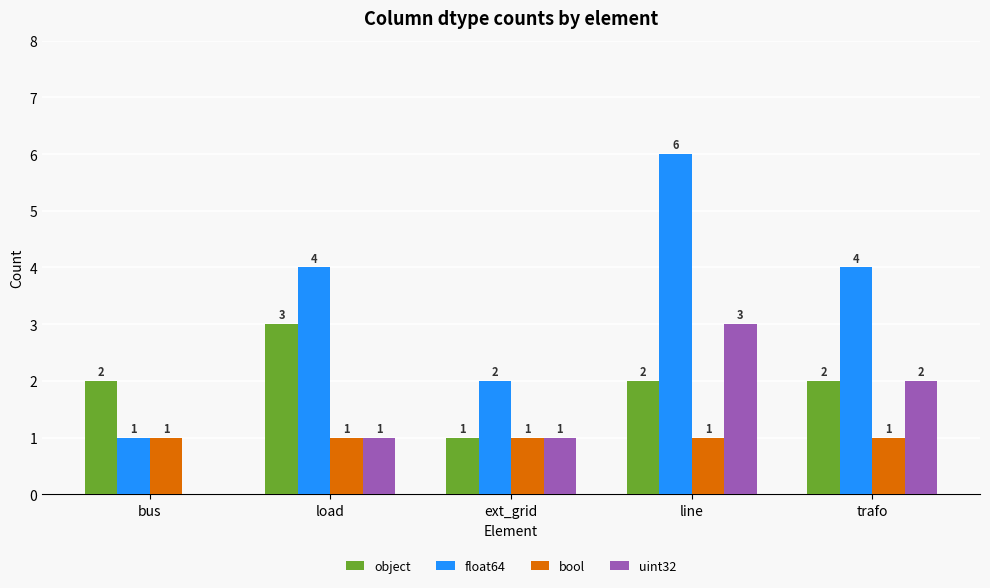

What is the sum of all object values?

10